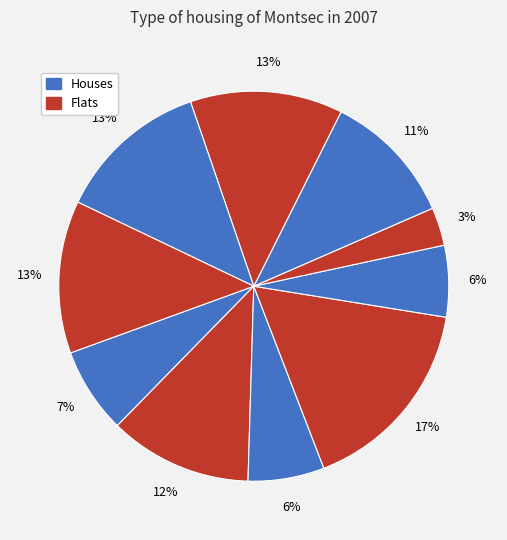

How many slices are in this pie chart?

10